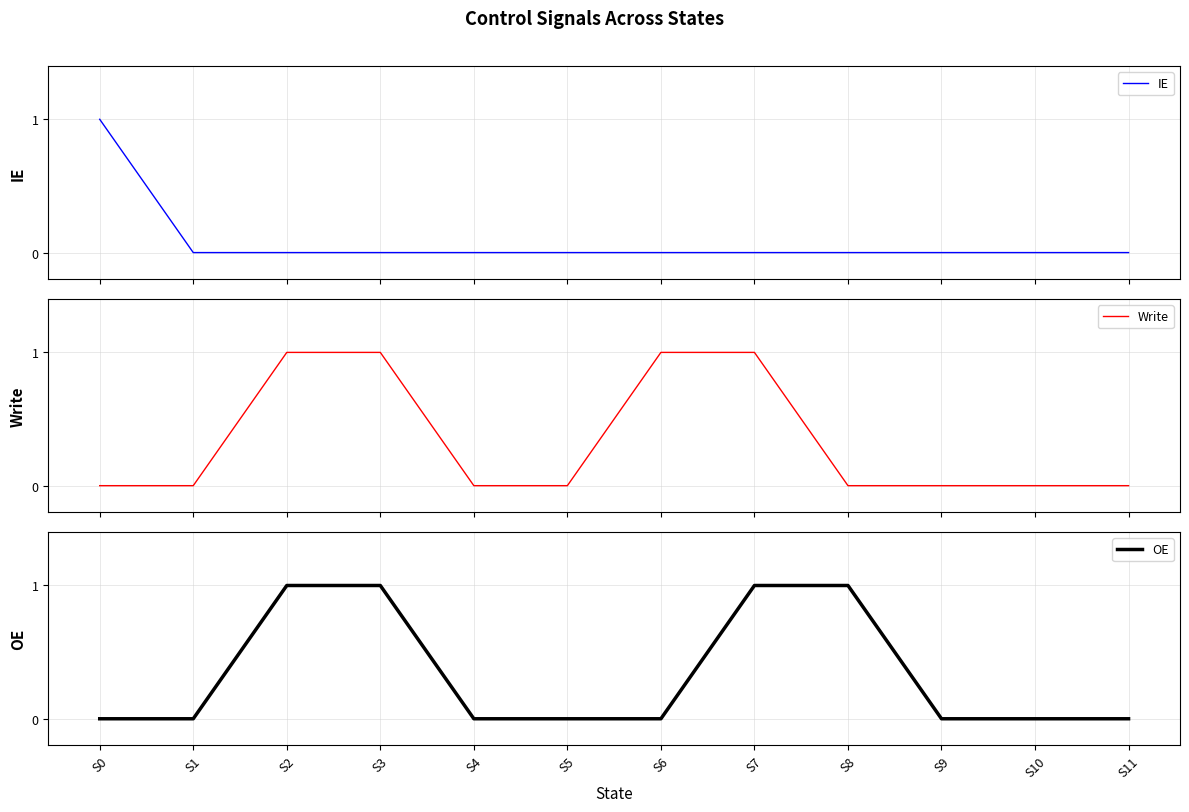

What is the difference between the maximum and minimum values in the Write series?

1